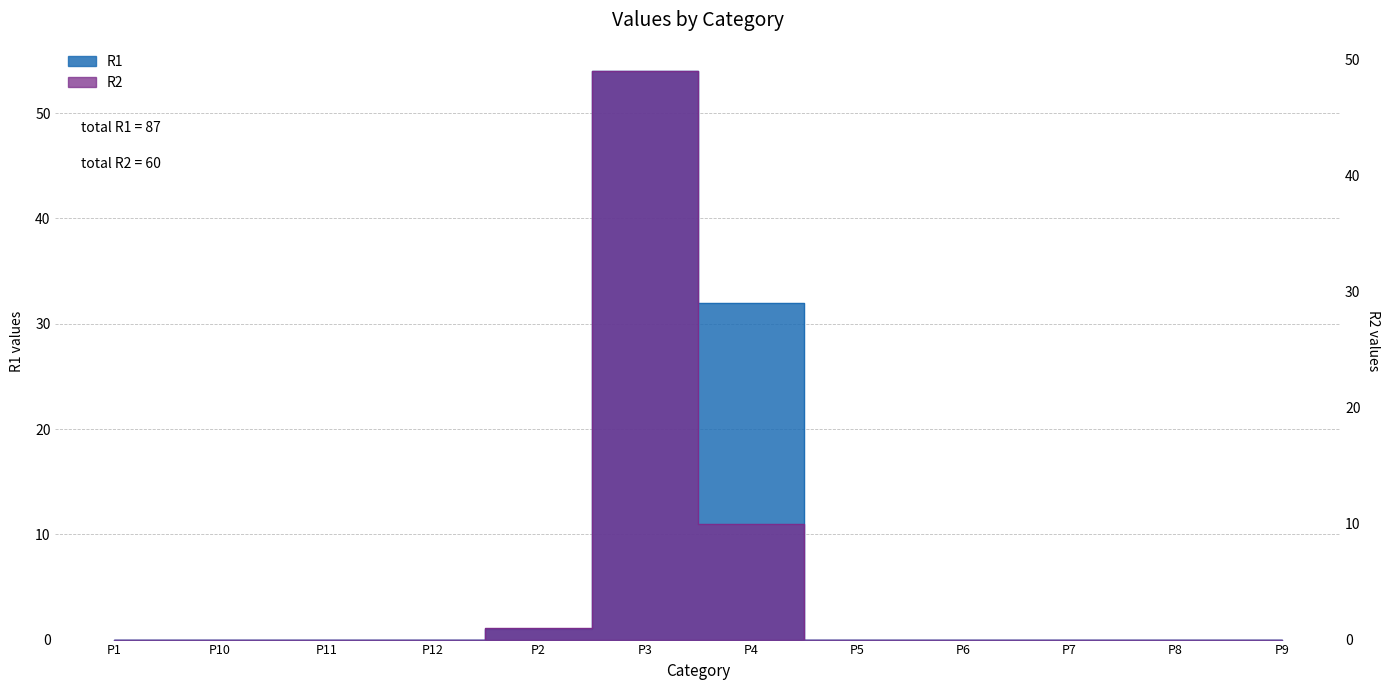

How many interior local peaks does the R2 series have?

1